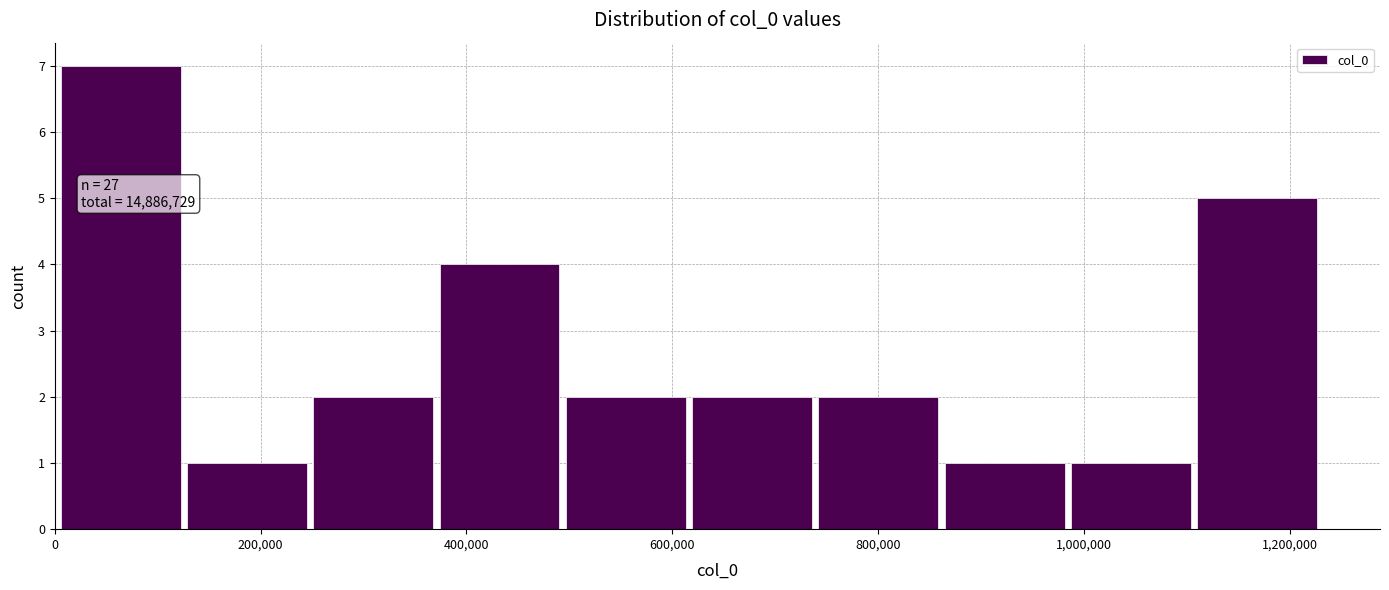

Which range on the x-axis has the tallest bar?

0 to 120000